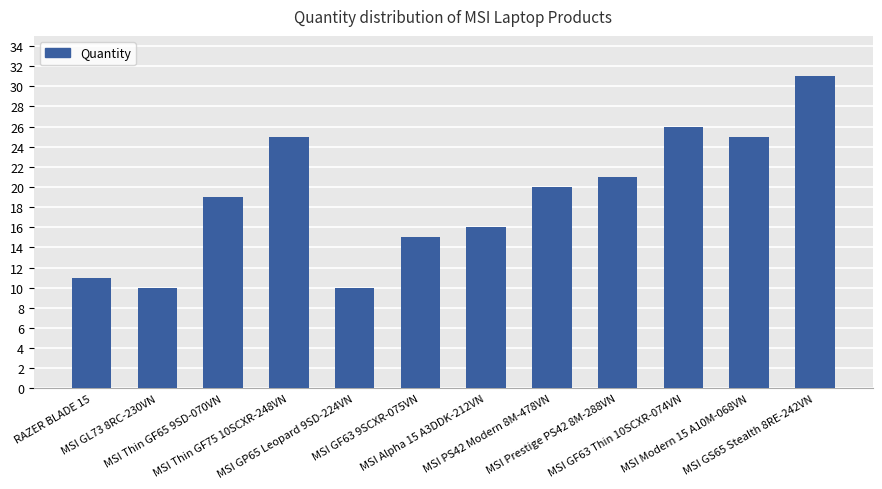

What is the minimum value shown in the chart?

10